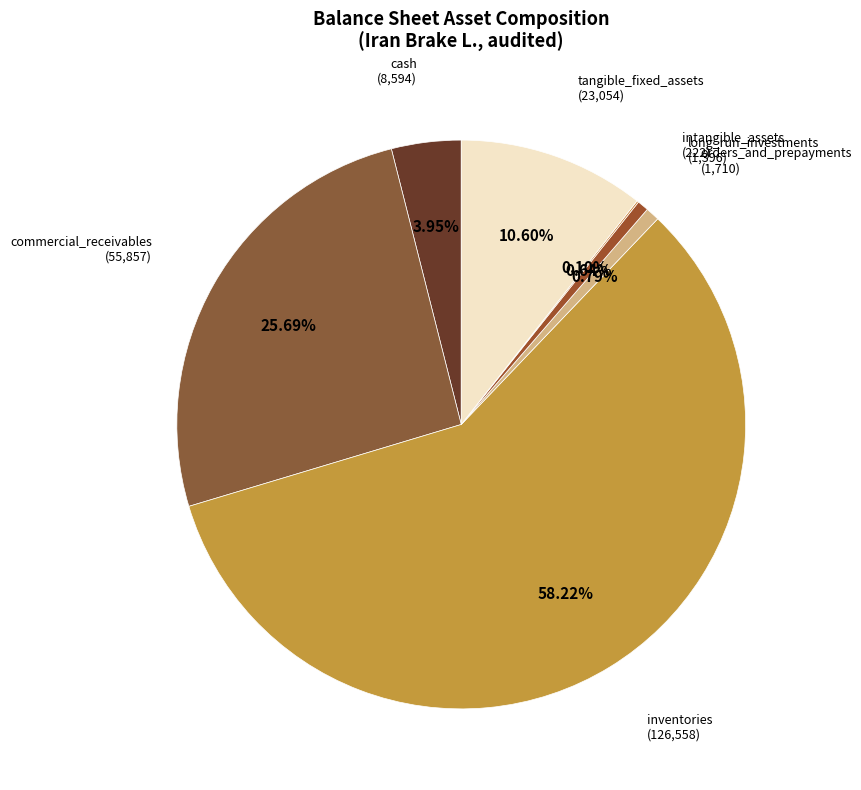

Which slice is the largest?

inventories